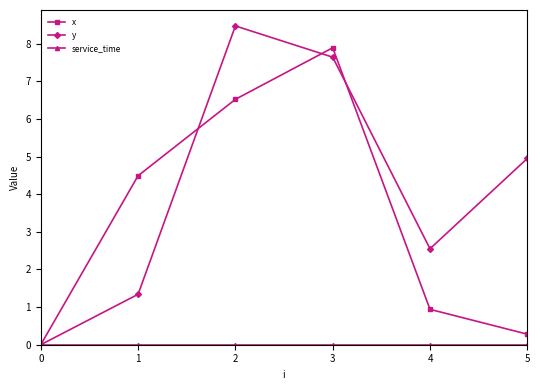

What is the spread (max minus min) of values at 1?

4.5